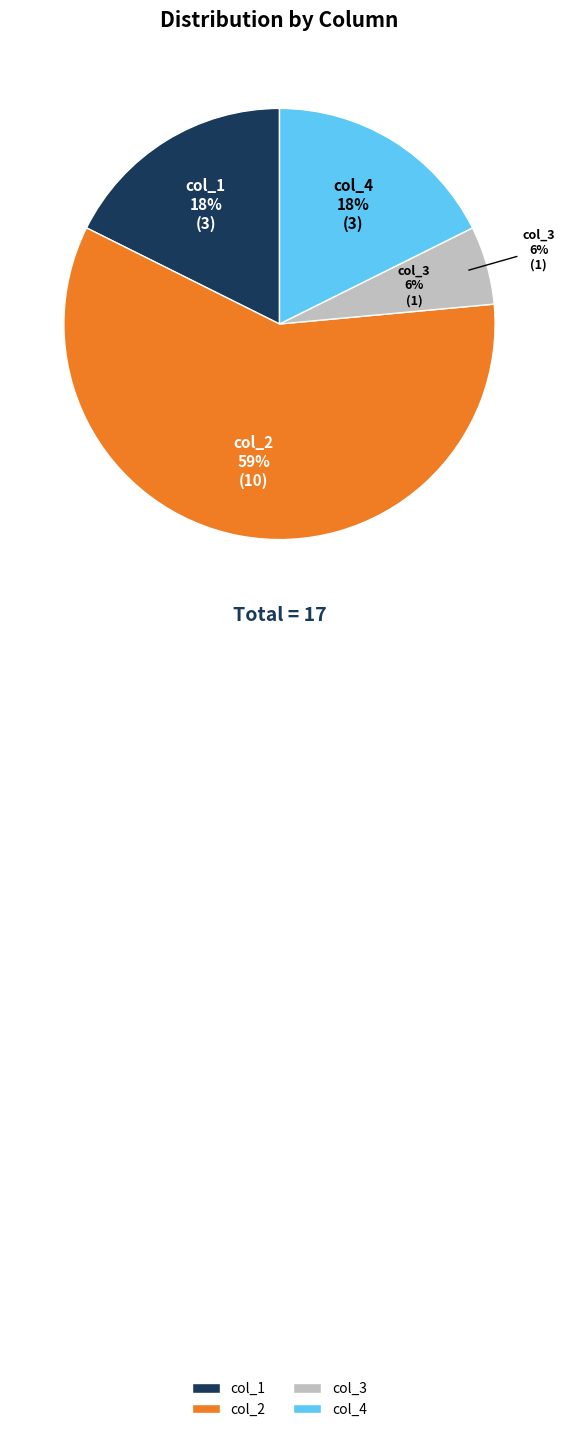

What percentage is the col_2 slice, to the nearest percent?

59%